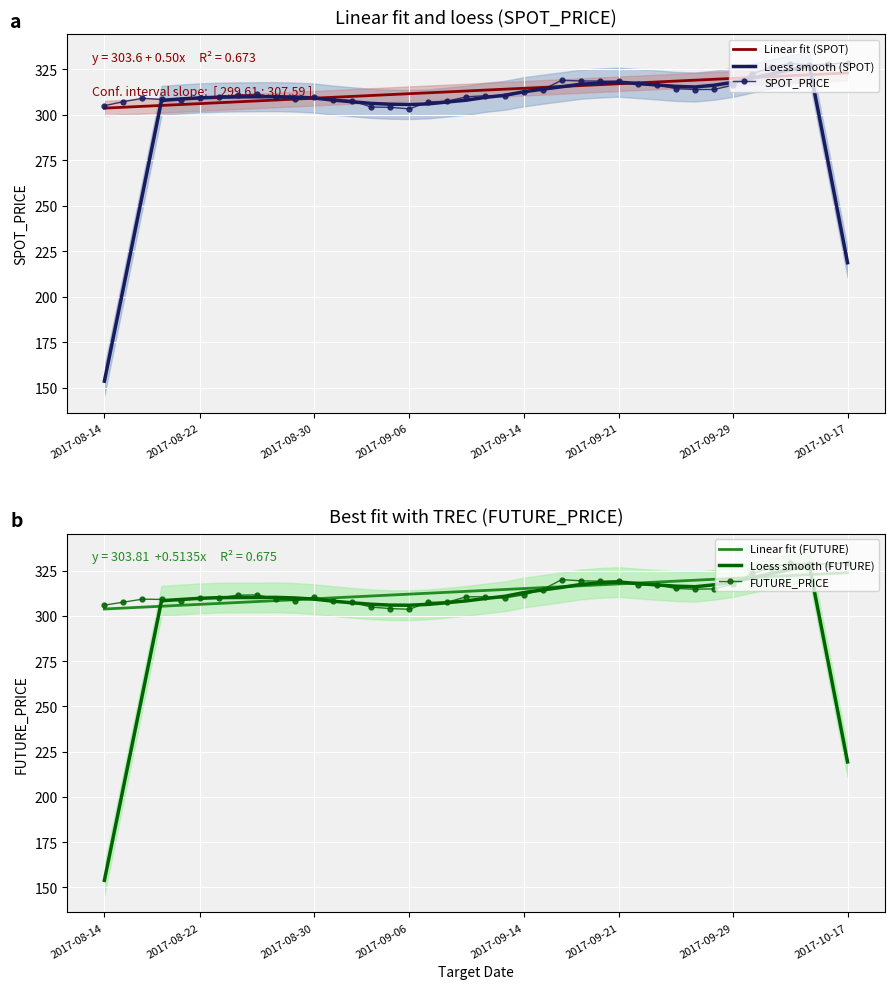

What is the highest value of the Loess smooth (SPOT) series?

326.7